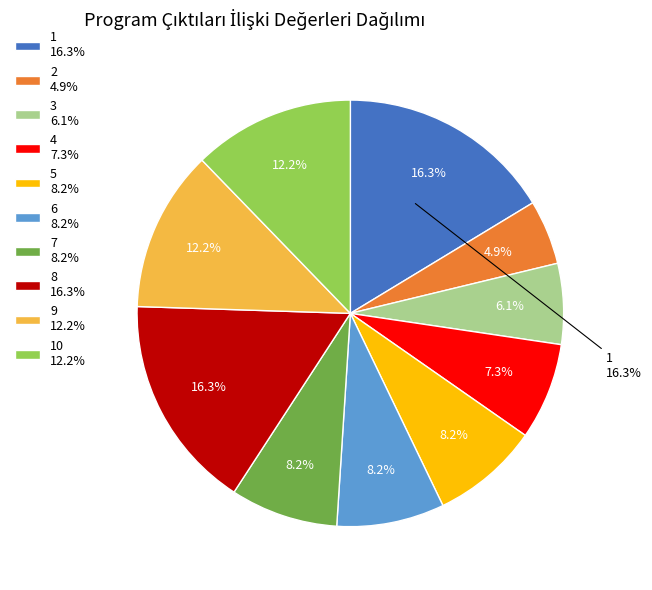

To the nearest percent, what is the difference between the largest and smallest slice percentages?

11%